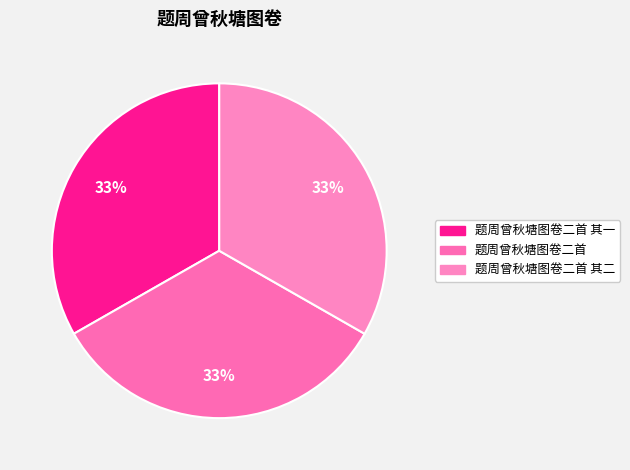

The 题周曾秋塘图卷二首 其一 slice represents 33% of the pie. True or false?

True